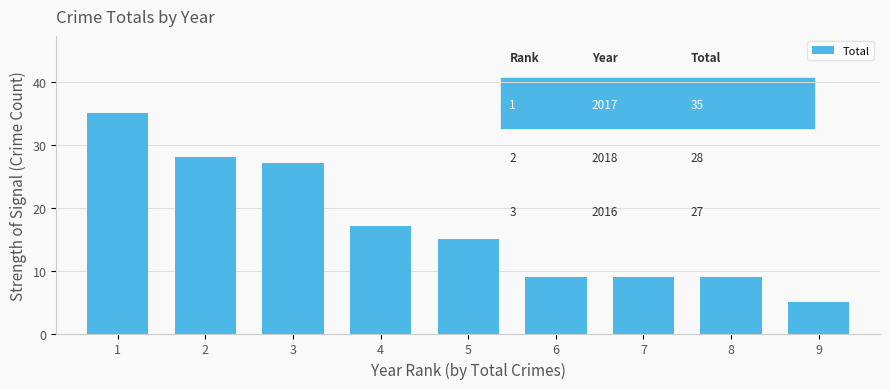

What is the value of the 7th bar from the left?

9